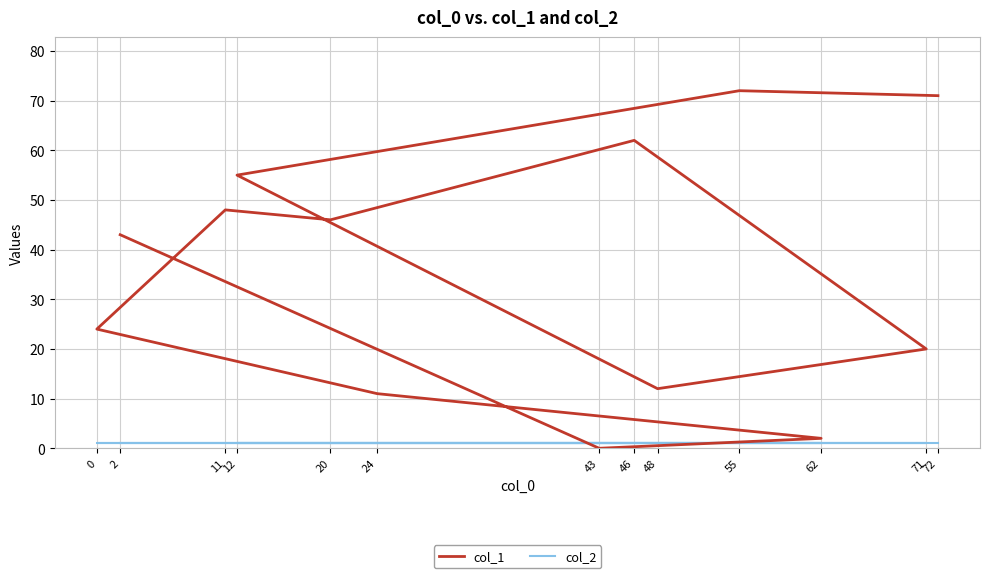

Rank the series by their average value, from highest to lowest.

col_1, col_2